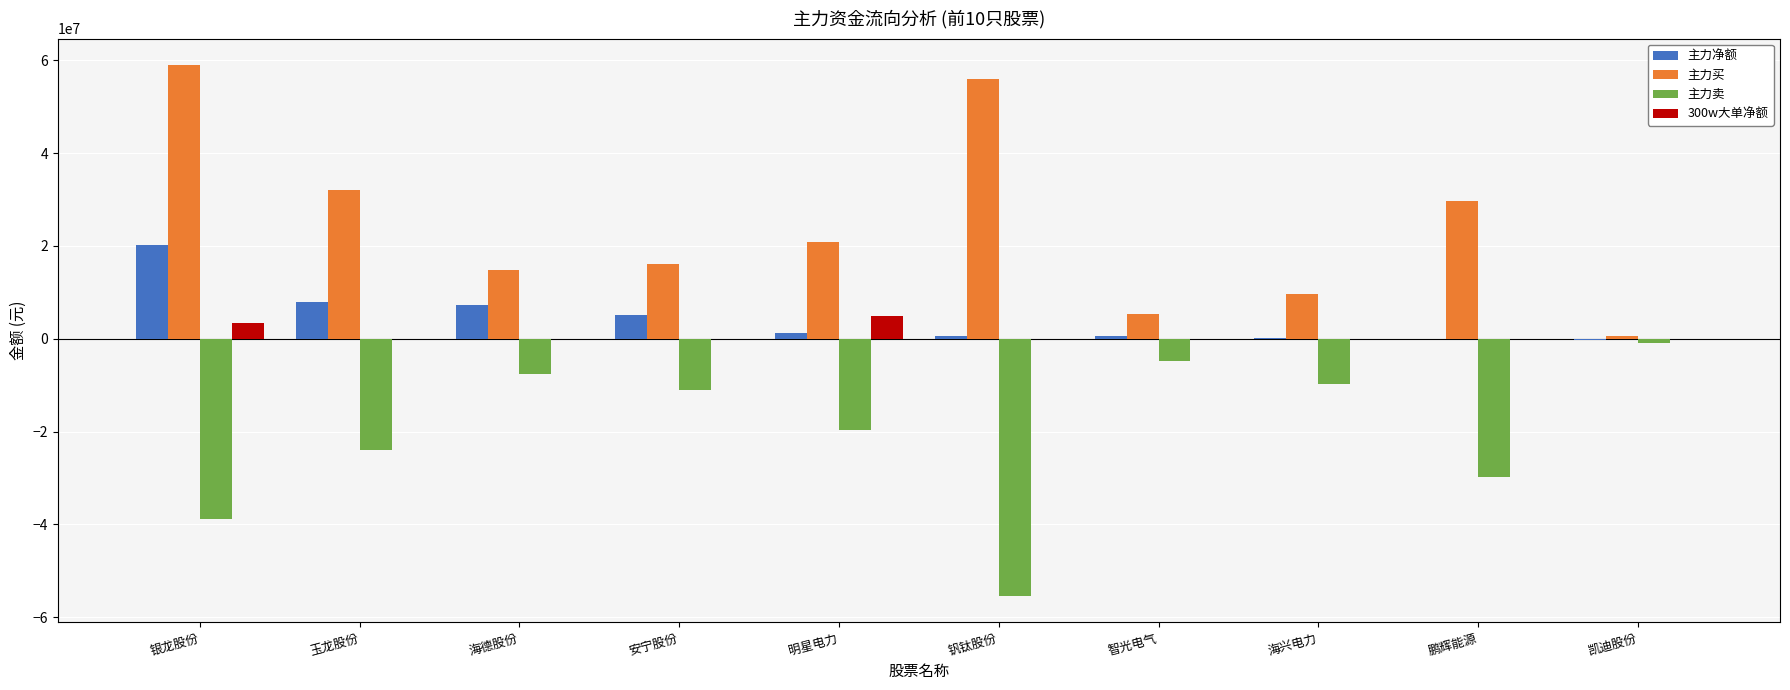

Are the bars grouped side by side (vs. stacked)?

Yes